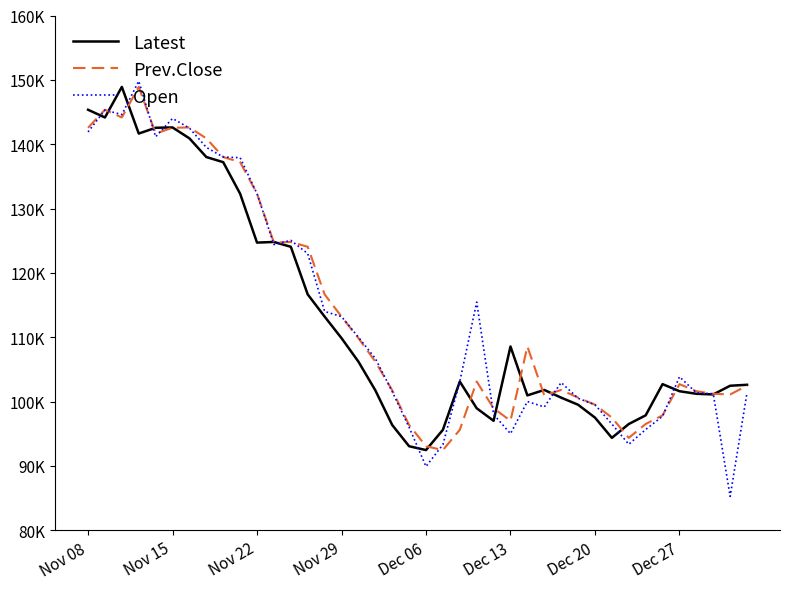

Does the chart display data point markers on the line(s)?

No